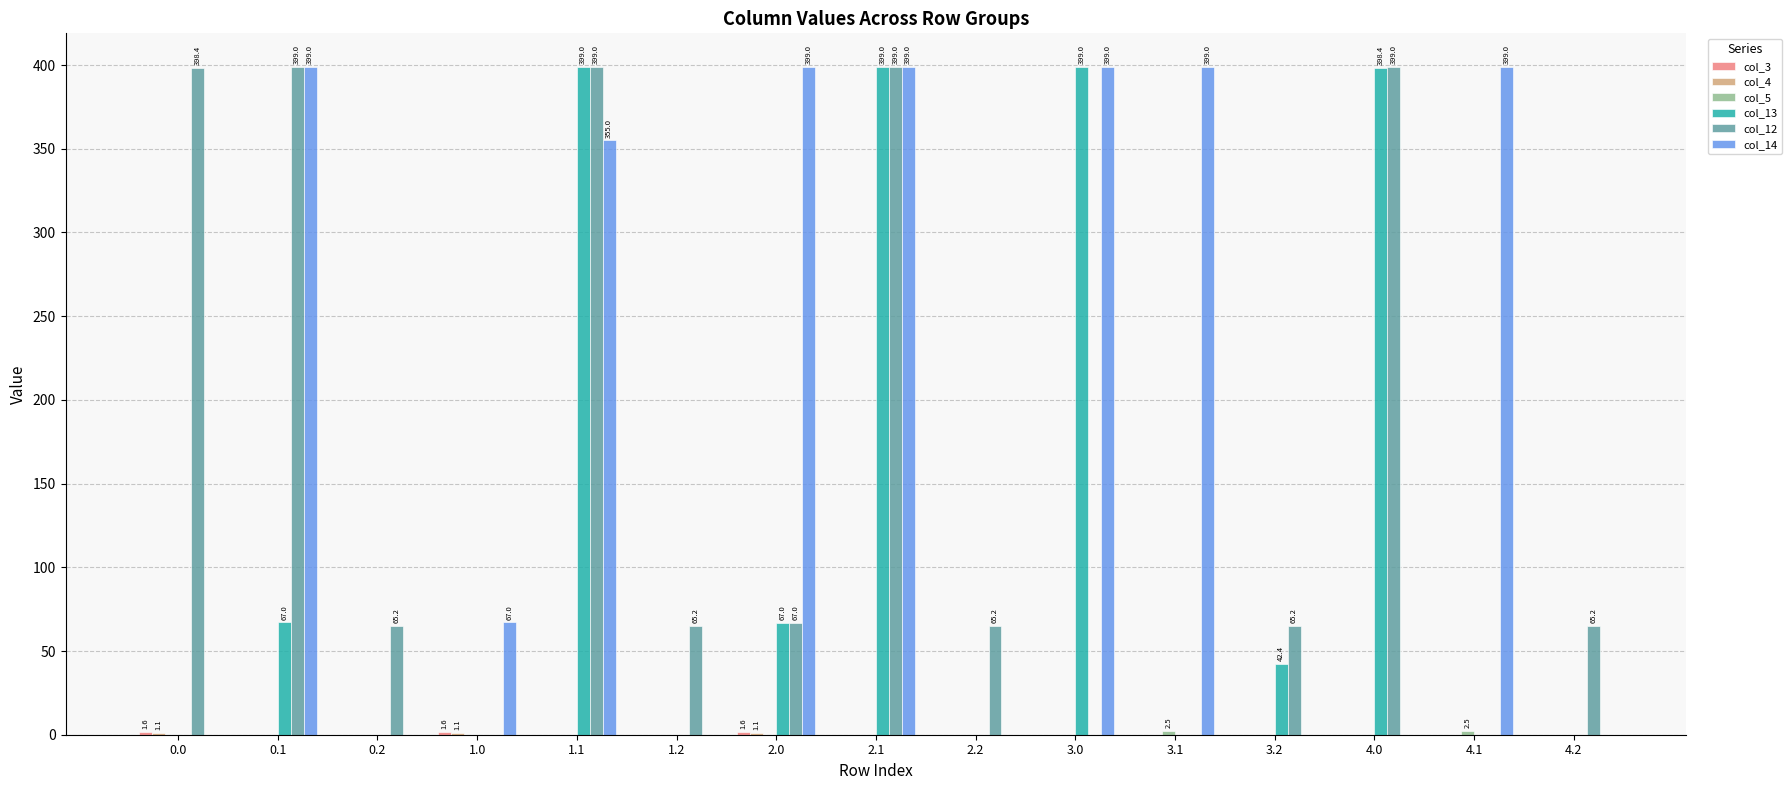

Which series has the largest total across all categories?

col_14